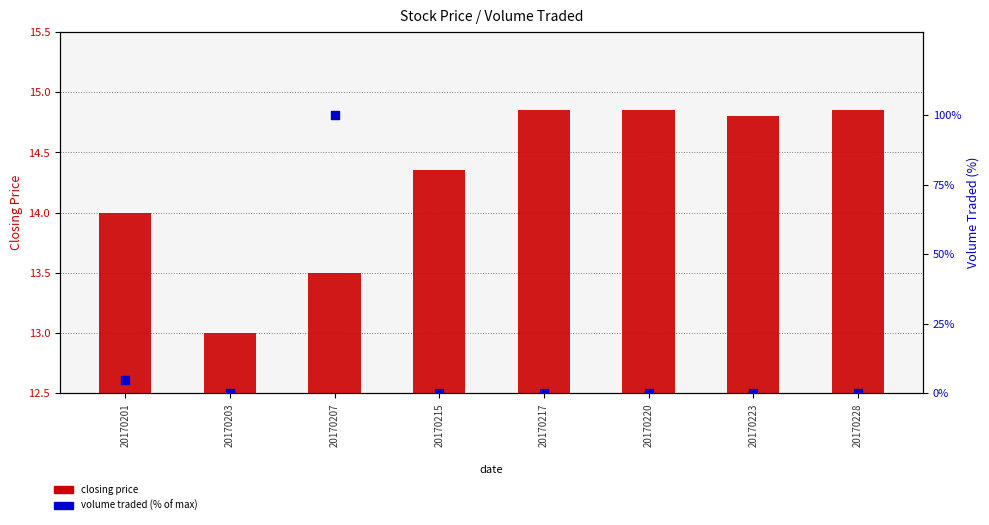

Which series has the largest total across all categories?

closing price